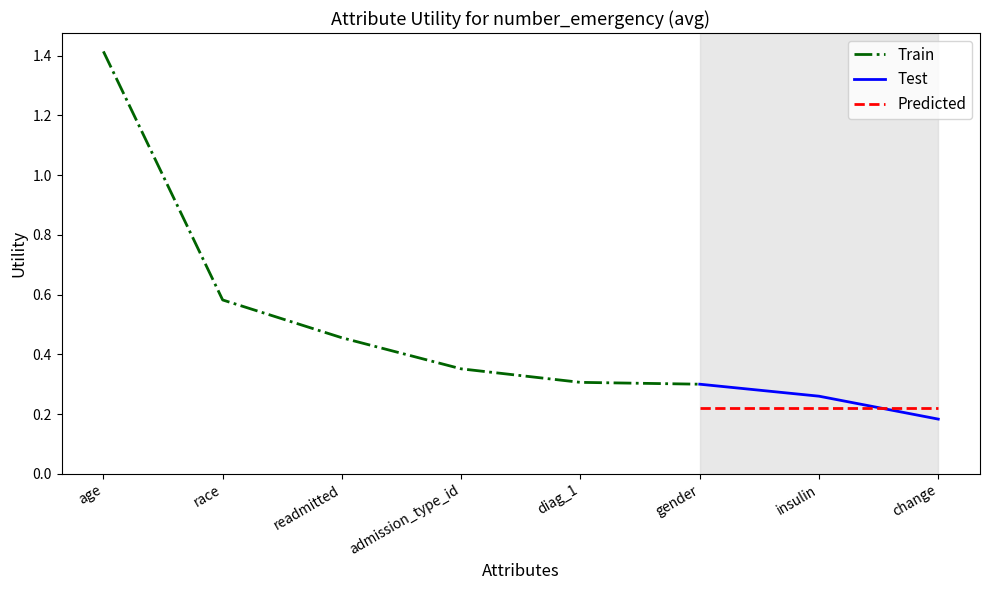

What is the sum of the values at gender and race?

0.9